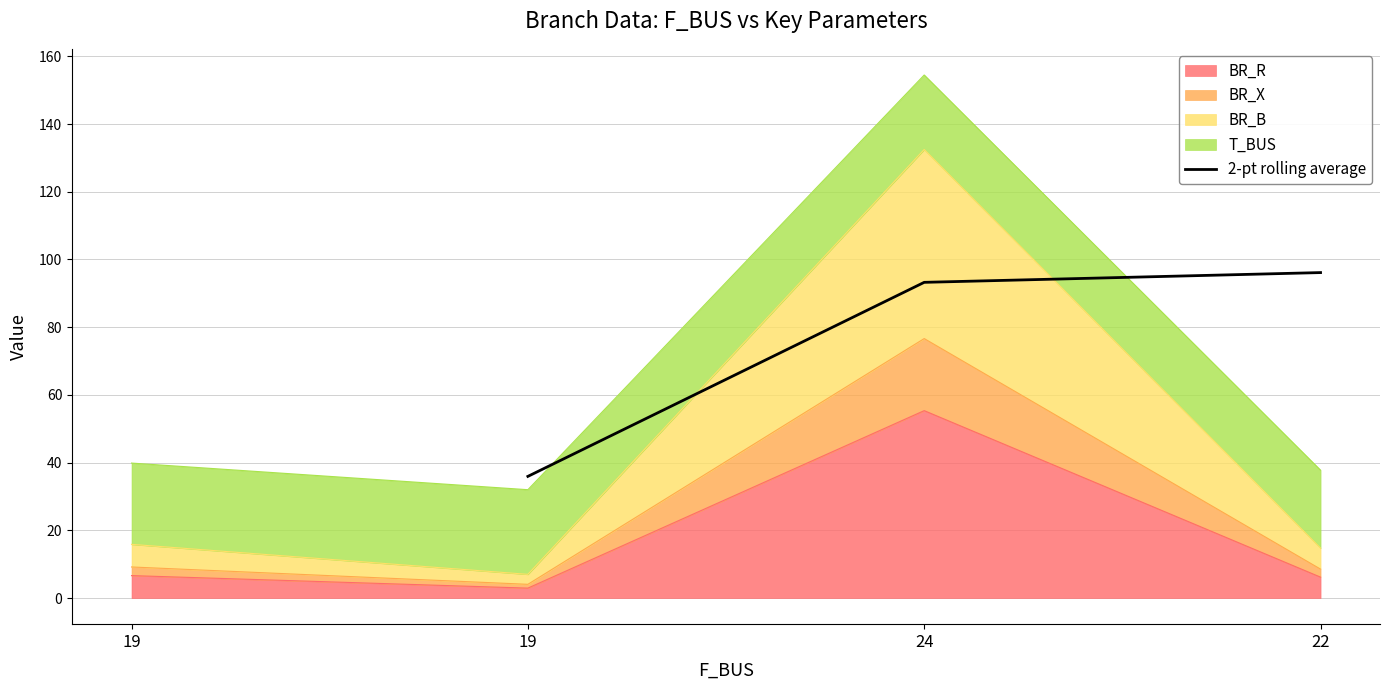

How many lines are shown in the chart?

1